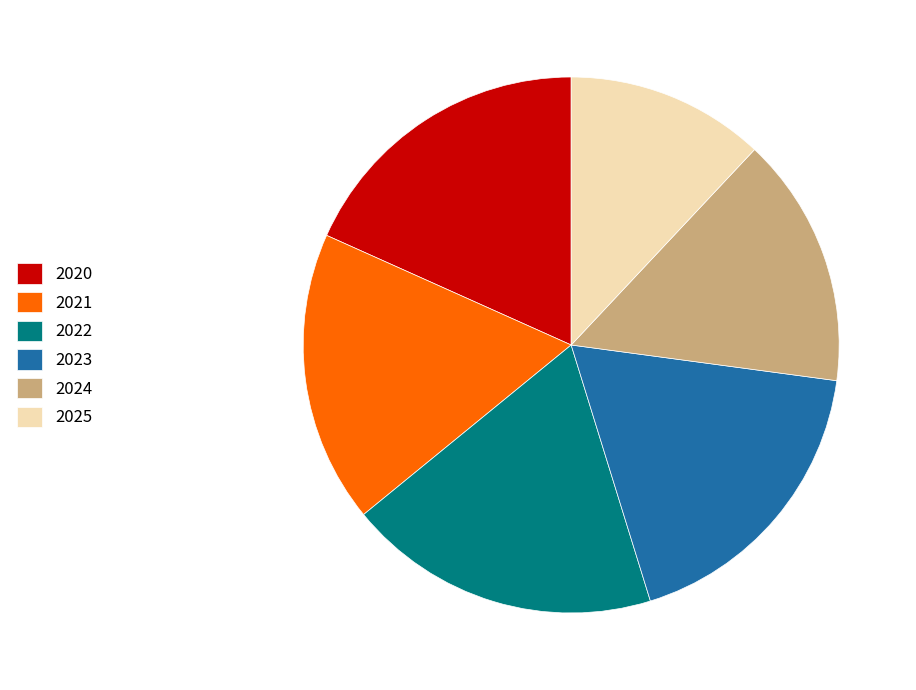

Between 2022 and 2023, which is larger?

2022